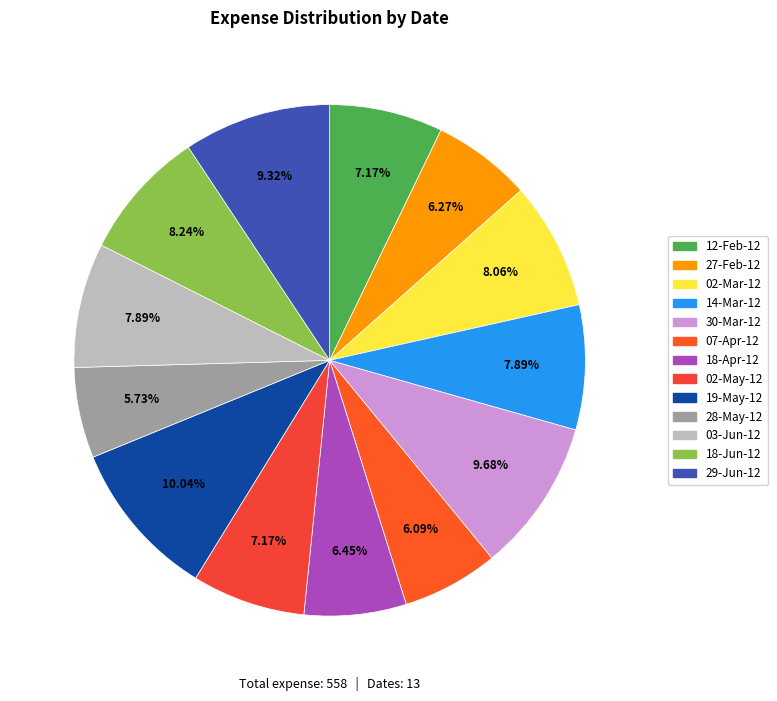

Is there a majority slice in this chart?

No